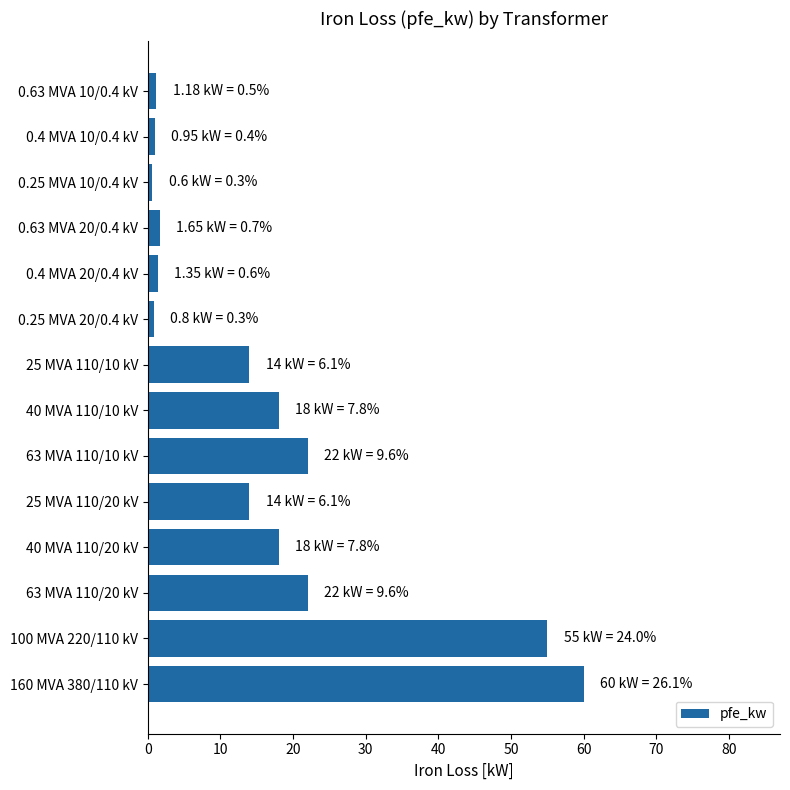

Is it true that the value at 25 MVA 110/20 kV is 4.4?

False